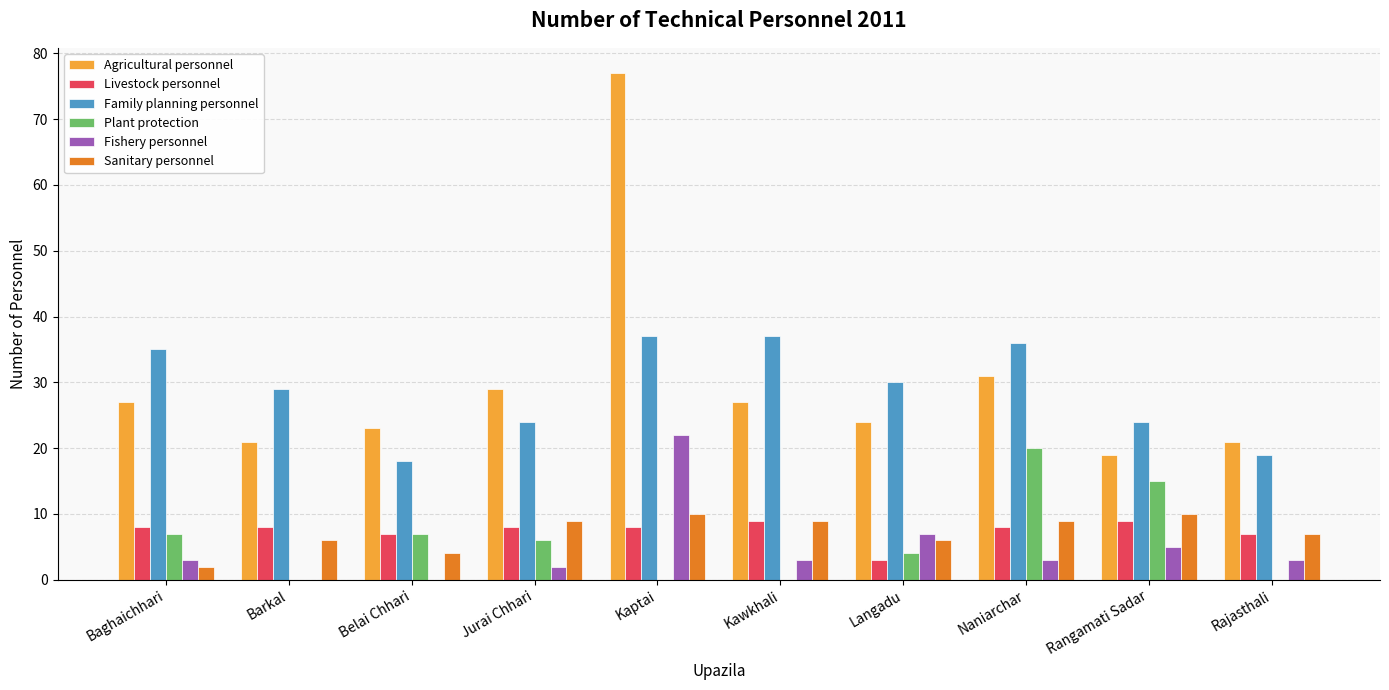

Which category has the highest value in the Plant protection series?

Naniarchar